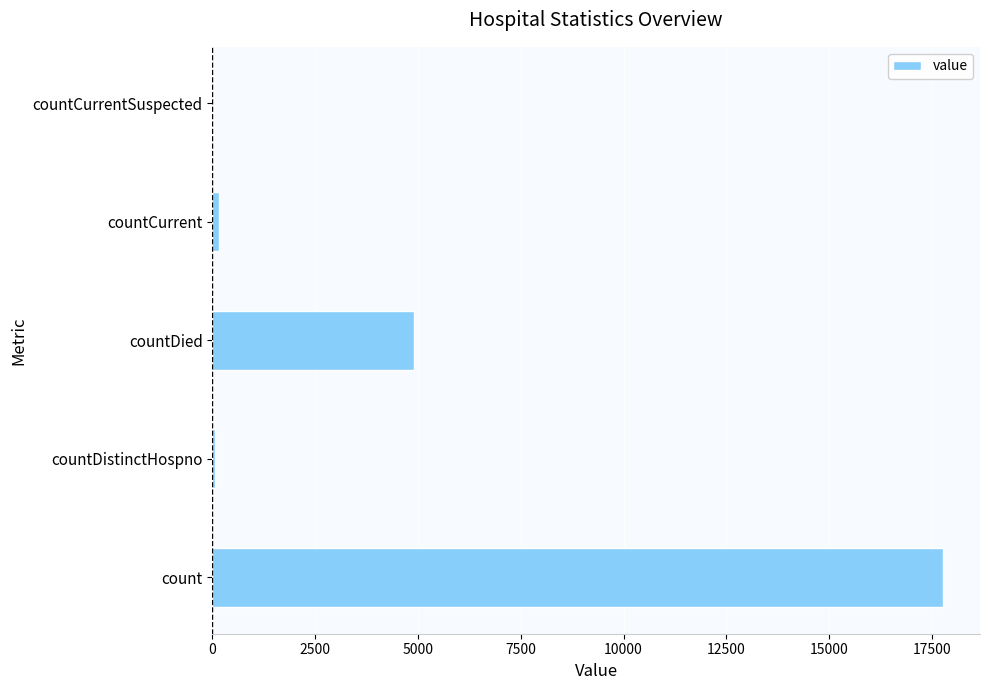

How many distinct data groups are displayed?

1